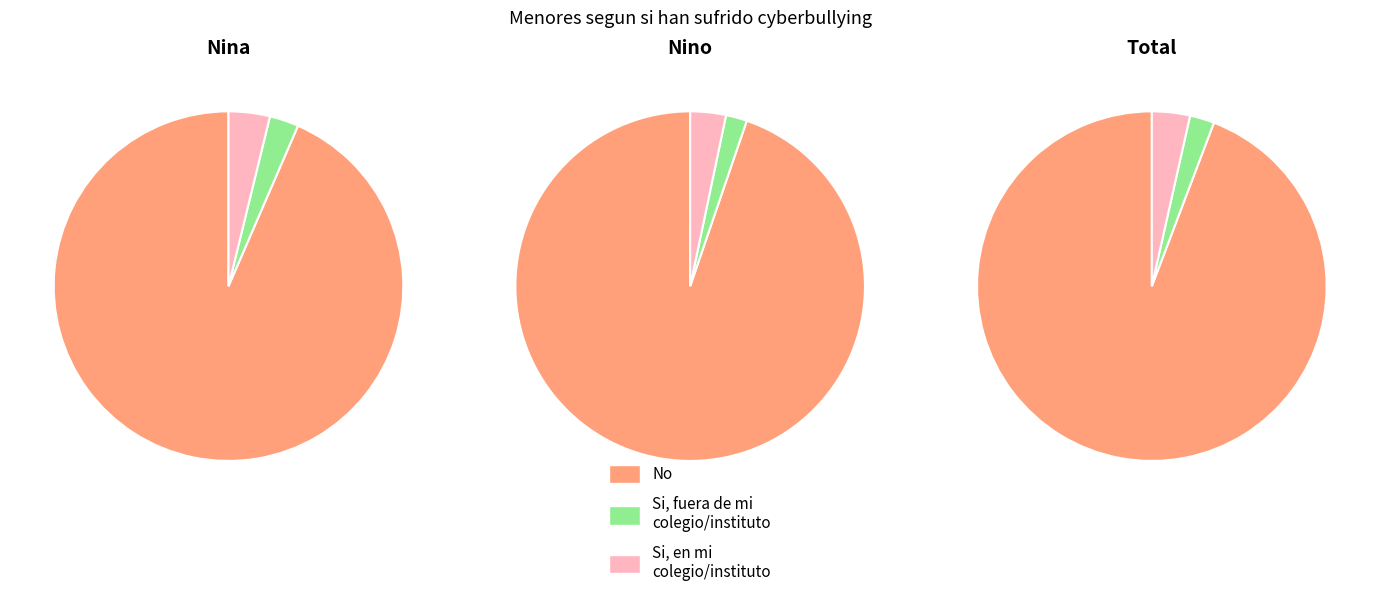

Rank the series by their maximum value, from highest to lowest.

No, Si, en mi colegio/instituto, Si, fuera de mi colegio/instituto